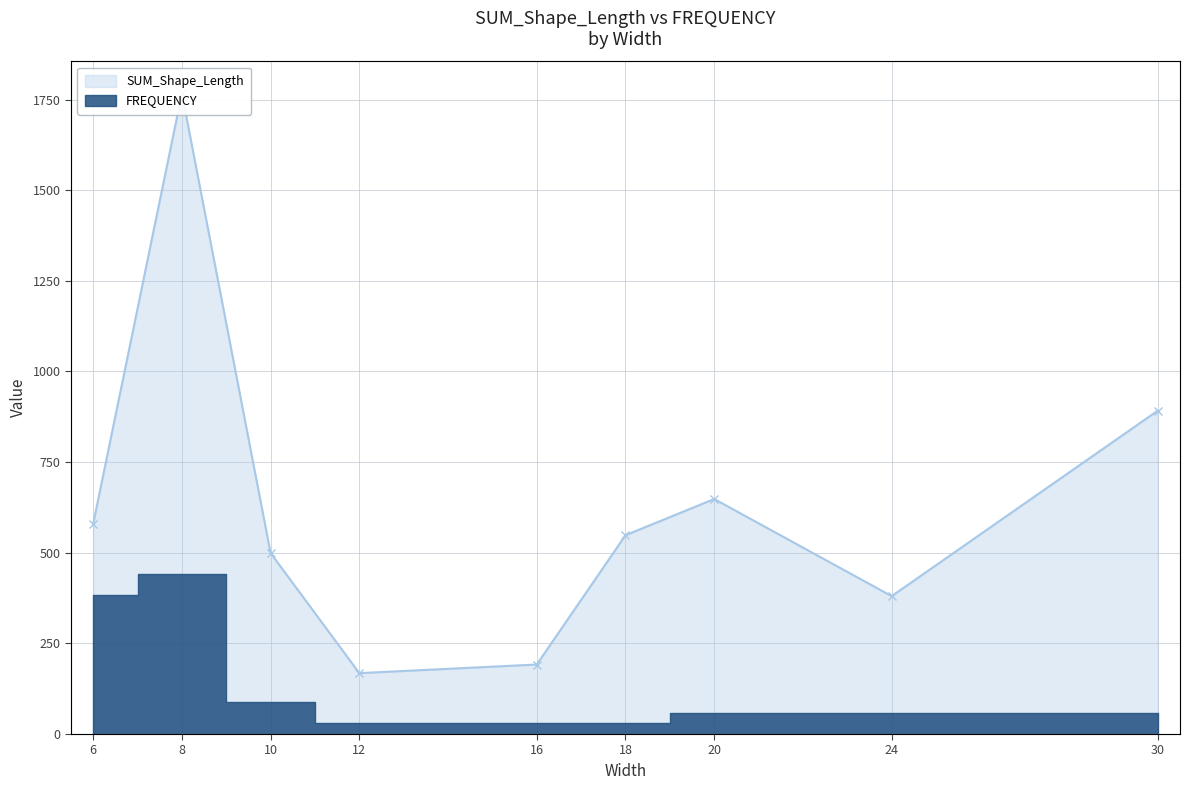

Where is the first local minimum?

12